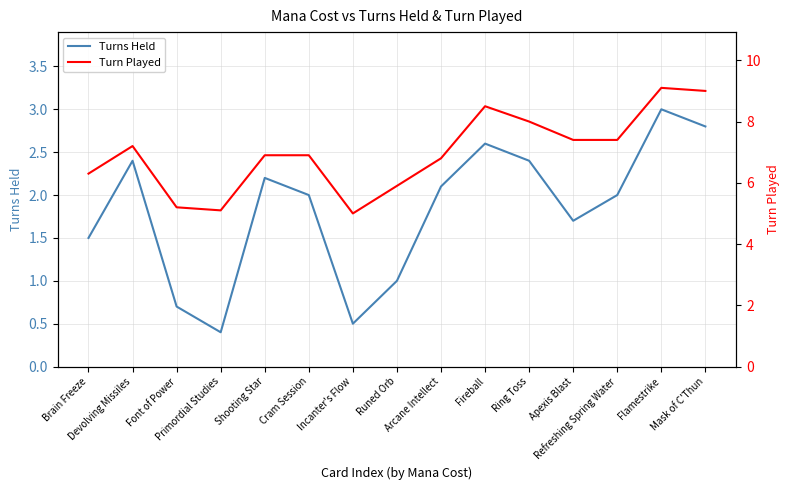

Reading left to right, transcribe all the data shown in this chart.

Turns Held: Brain Freeze=1.5	Devolving Missiles=2.4	Font of Power=0.7	Primordial Studies=0.4	Shooting Star=2.2	Cram Session=2.0	Incanter's Flow=0.5	Runed Orb=1.0	Arcane Intellect=2.1	Fireball=2.6	Ring Toss=2.4	Apexis Blast=1.7	Refreshing Spring Water=2.0	Flamestrike=3.0	Mask of C'Thun=2.8
Turn Played: Brain Freeze=6.3	Devolving Missiles=7.2	Font of Power=5.2	Primordial Studies=5.1	Shooting Star=6.9	Cram Session=6.9	Incanter's Flow=5.0	Runed Orb=5.9	Arcane Intellect=6.8	Fireball=8.5	Ring Toss=8.0	Apexis Blast=7.4	Refreshing Spring Water=7.4	Flamestrike=9.1	Mask of C'Thun=9.0